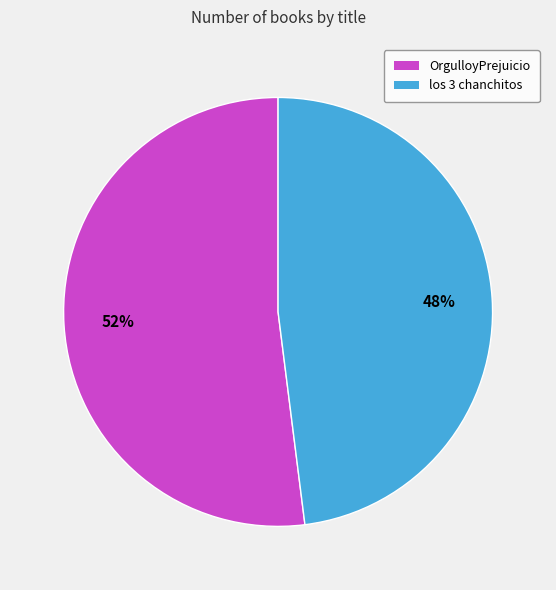

Is it true that los 3 chanchitos is 37% of the pie?

False